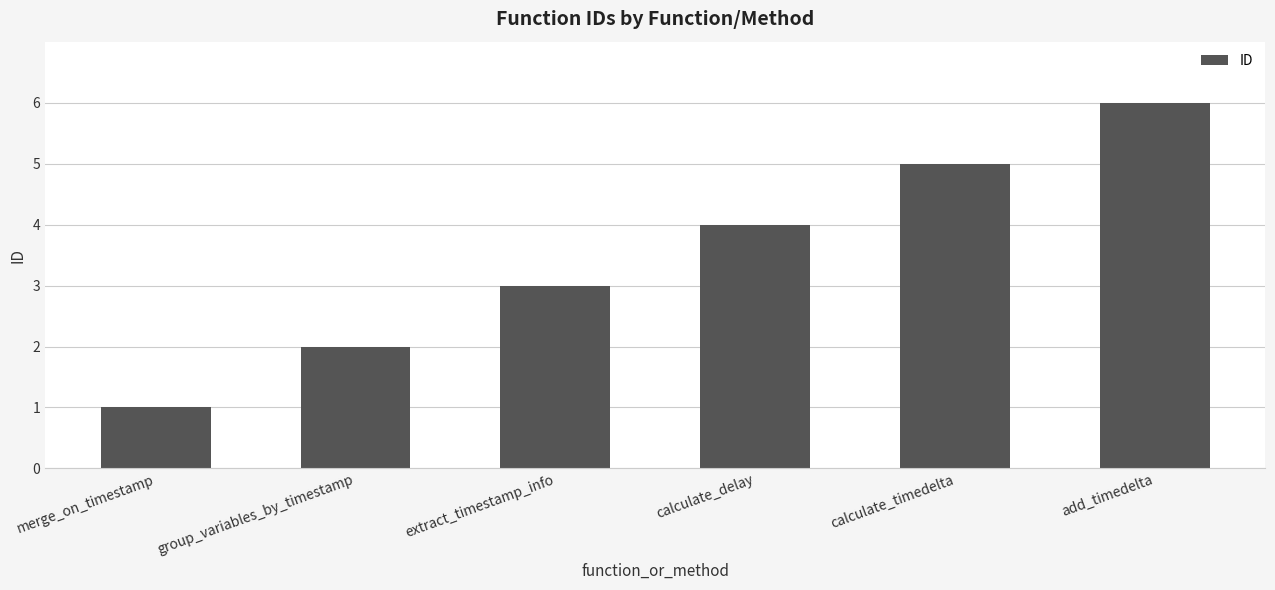

List the labels in order of value, largest first.

add_timedelta, calculate_timedelta, calculate_delay, extract_timestamp_info, group_variables_by_timestamp, merge_on_timestamp